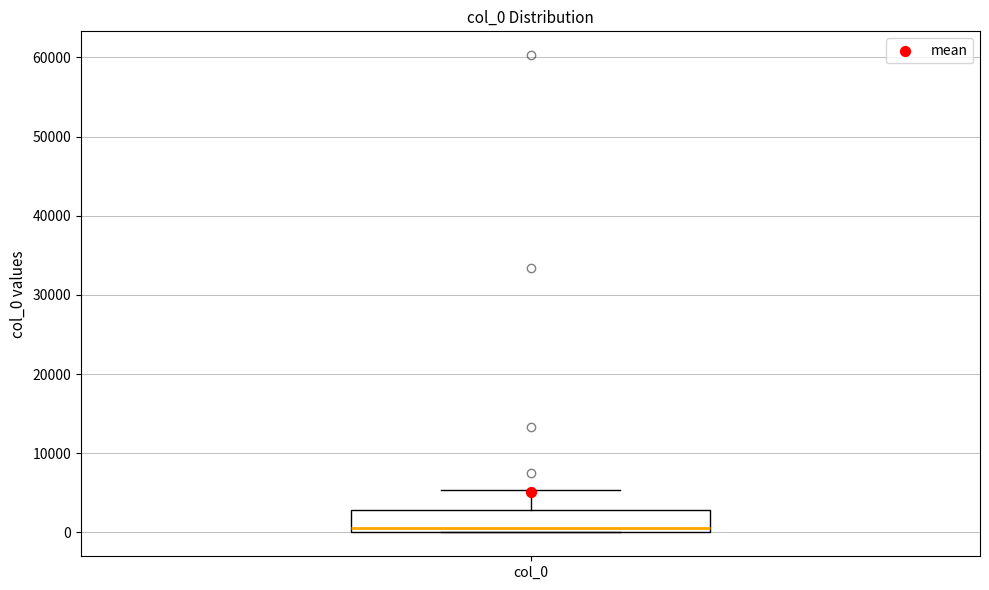

Where does the upper whisker of the box for col_0 end on the y-axis? The values are not printed on the chart, so give them approximately, as read against the axis.

5000